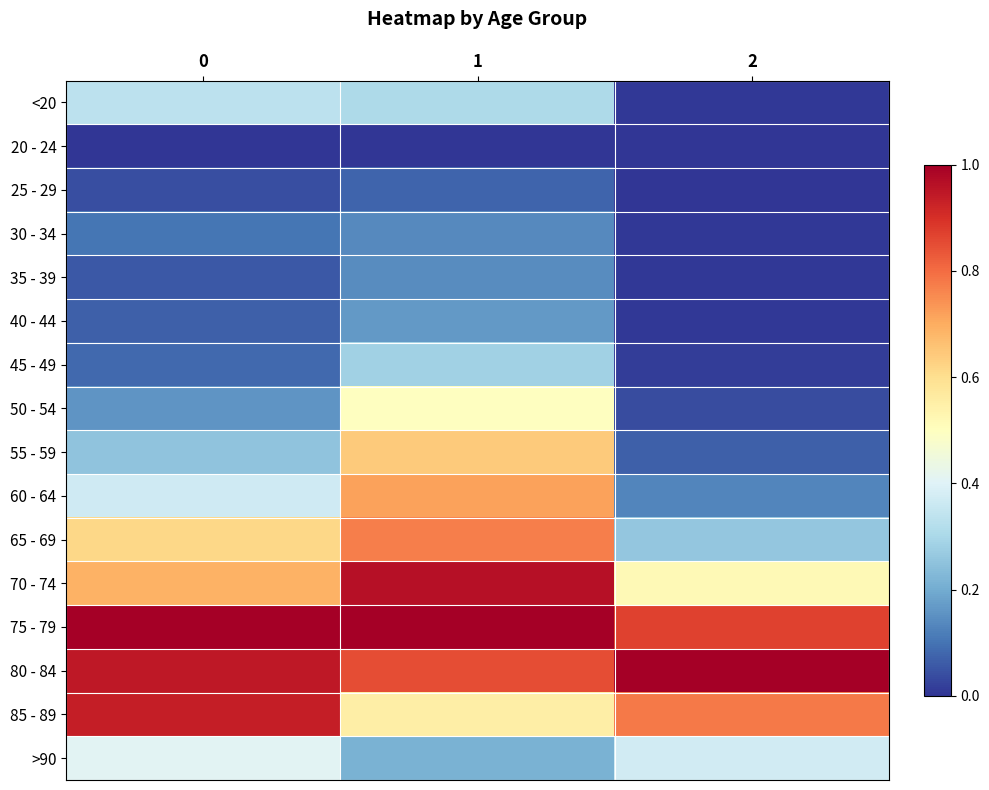

At 2, list the series in order from smallest to largest.

25 - 29, 20 - 24, 30 - 34, <20, 35 - 39, 40 - 44, 45 - 49, 50 - 54, 55 - 59, 60 - 64, 65 - 69, >90, 70 - 74, 85 - 89, 75 - 79, 80 - 84